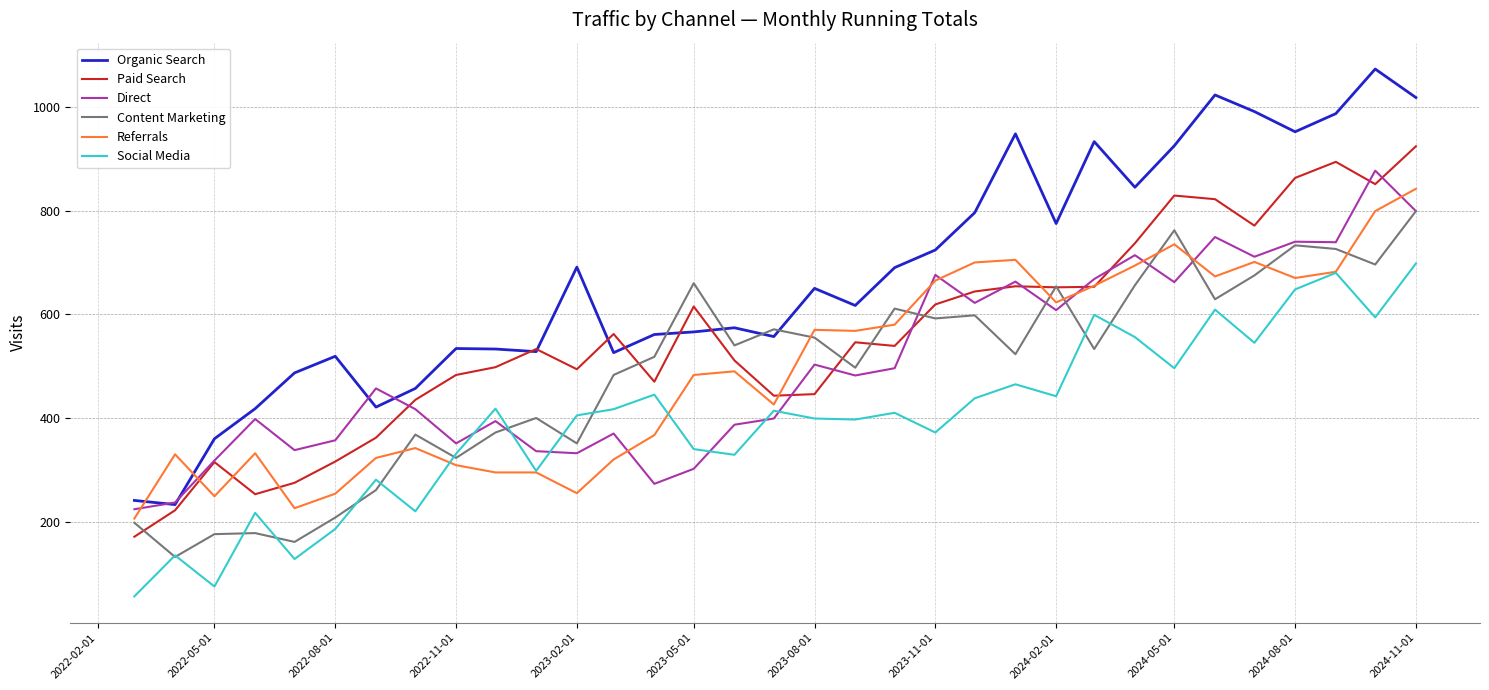

What is the maximum value for Direct?

877